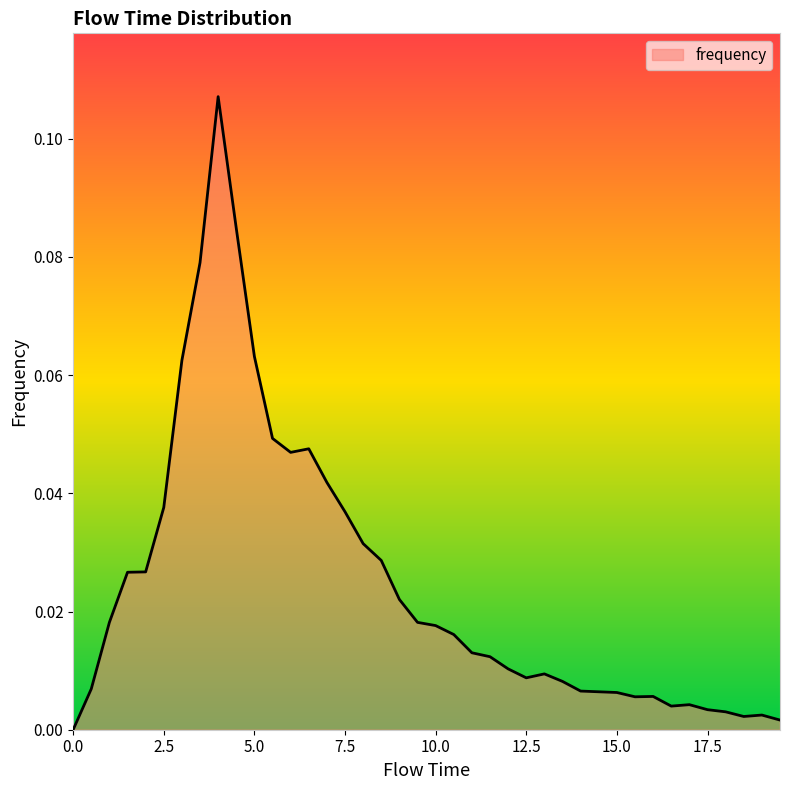

What is the maximum value shown in the chart?

0.1